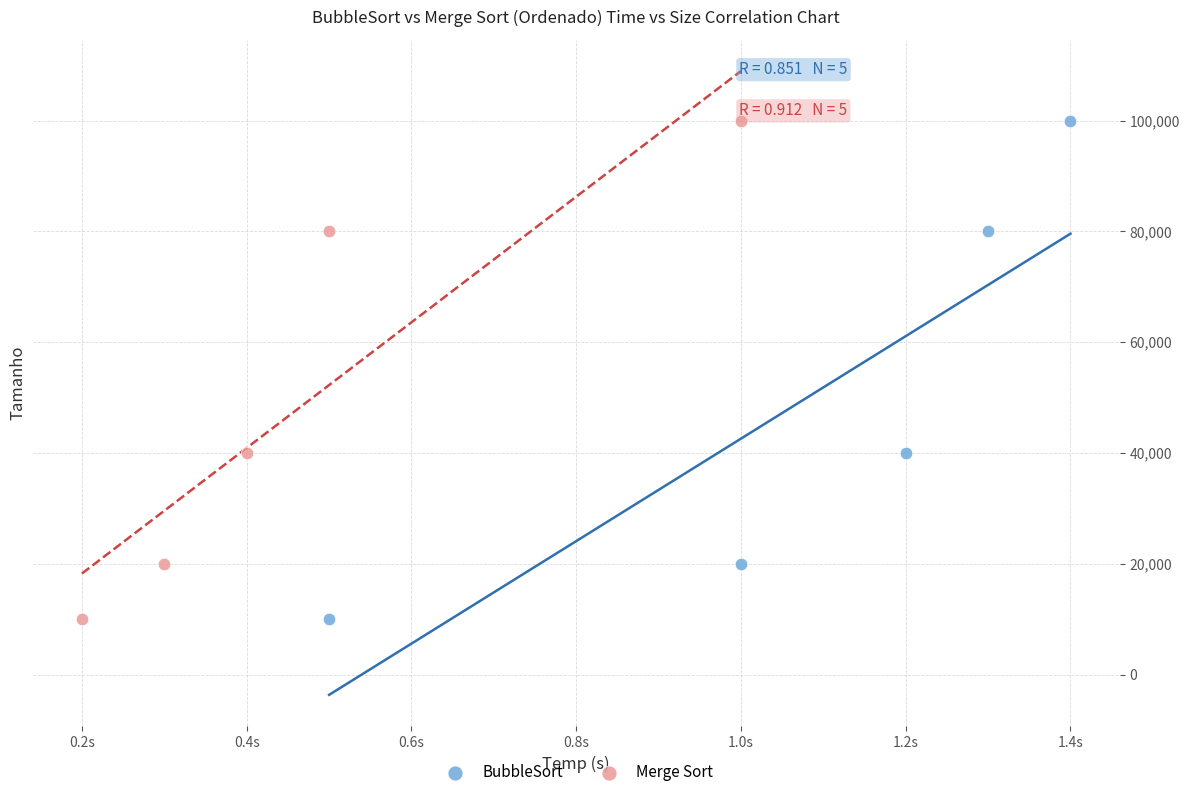

What are all the series names shown in the legend?

BubbleSort, Merge Sort